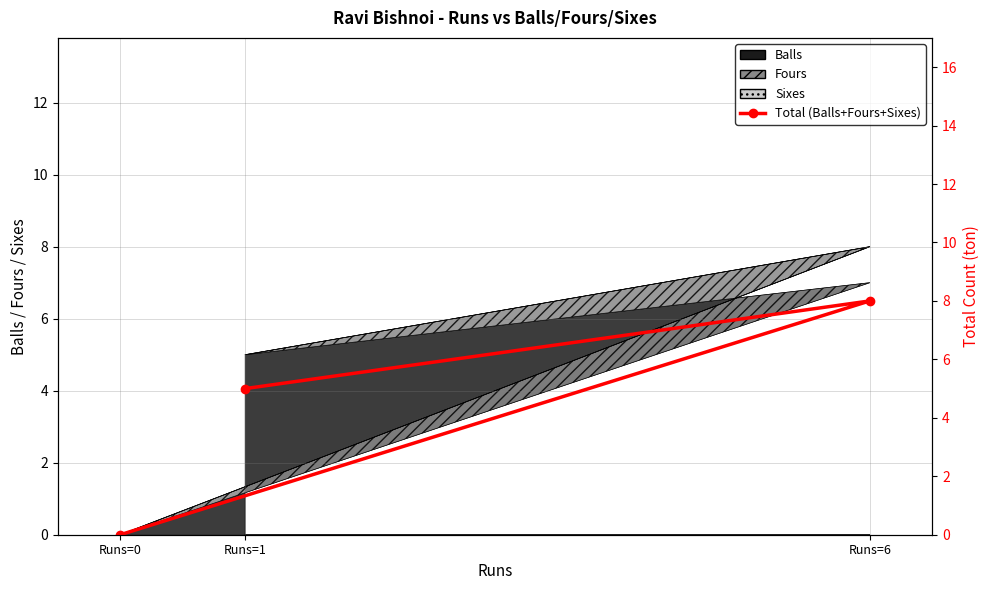

The chart shows a value of 12 at Runs=6. True or false?

False